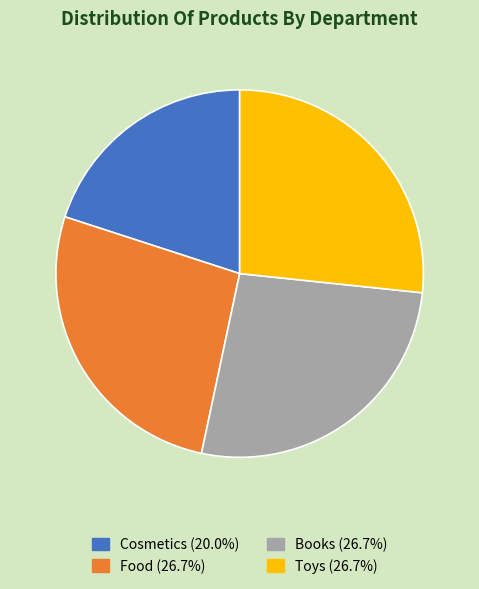

Is it true that Cosmetics is 31% of the pie?

False